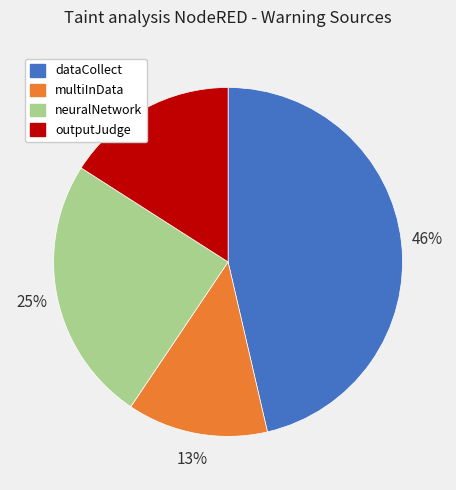

Do outputJudge and multiInData together represent more than half of the pie?

No